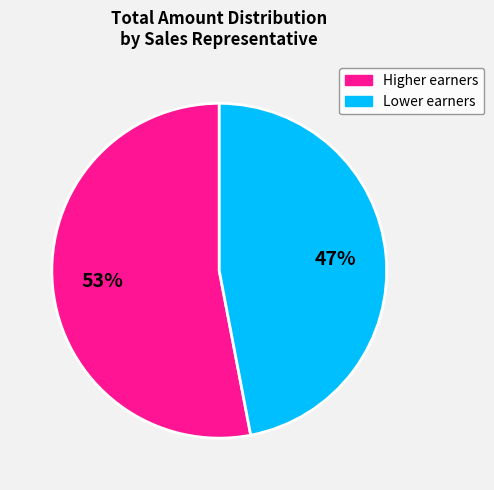

Is there any slice that represents more than half of the pie?

Yes